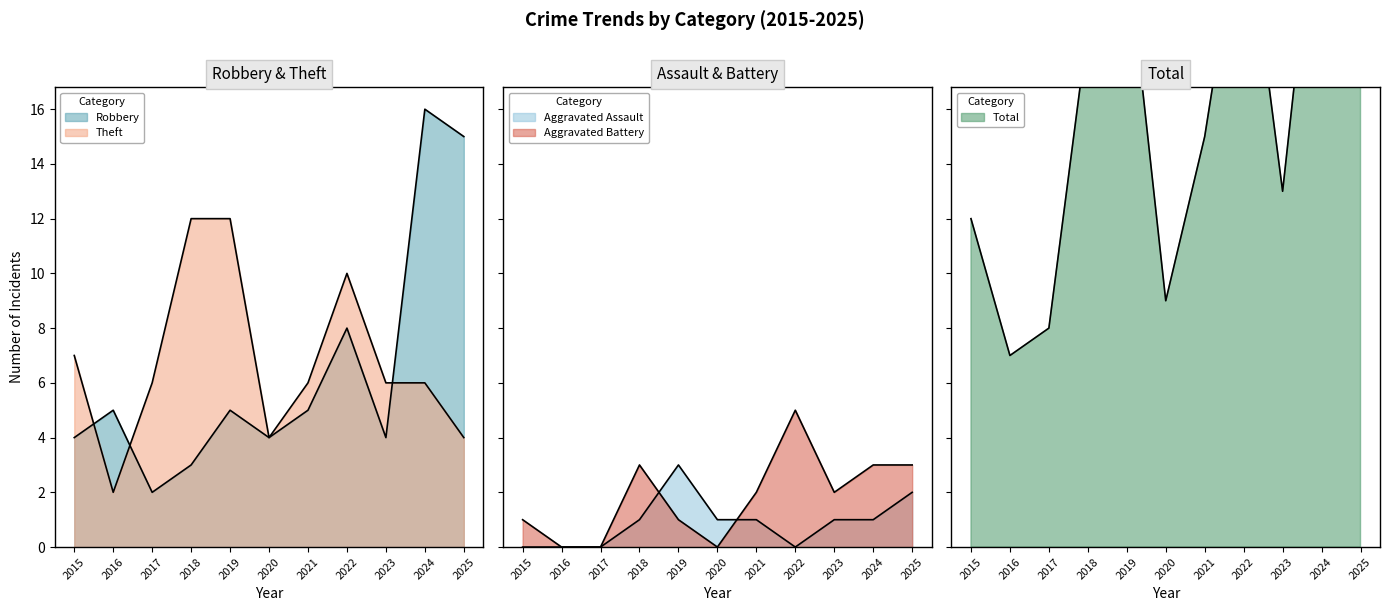

What are all the series names shown in the legend?

Robbery, Theft, Aggravated Assault, Aggravated Battery, Total